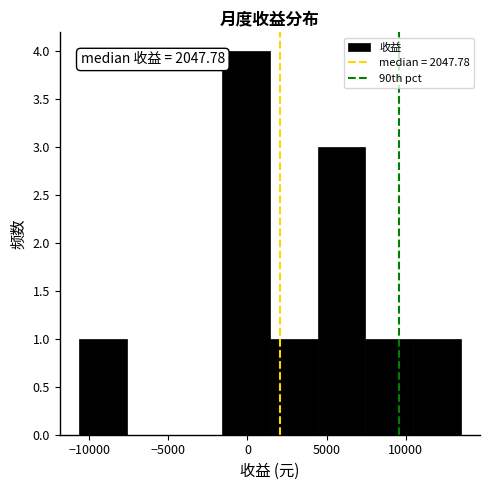

Which range on the x-axis has the tallest bar?

-1500 to 1500